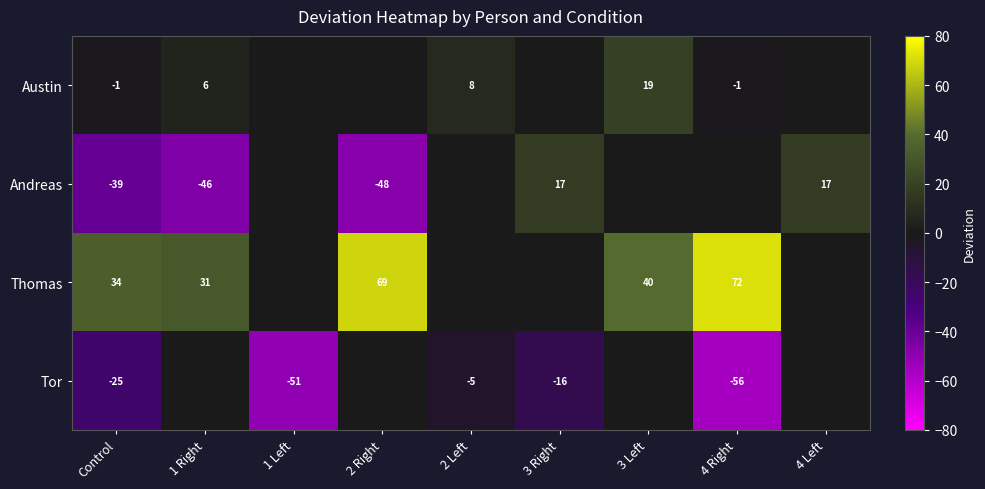

The value of Tor at 1 Left is -51. True or false?

True